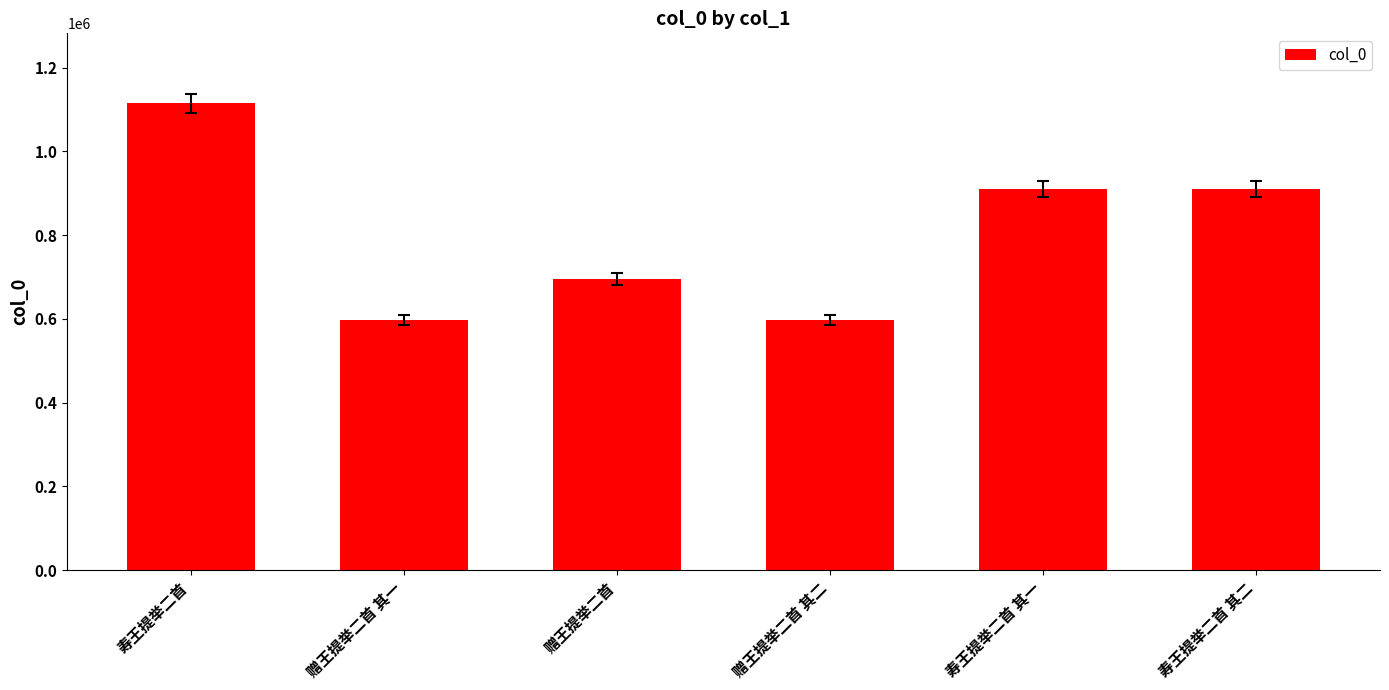

Where does the data first go above 910387?

寿王提举二首